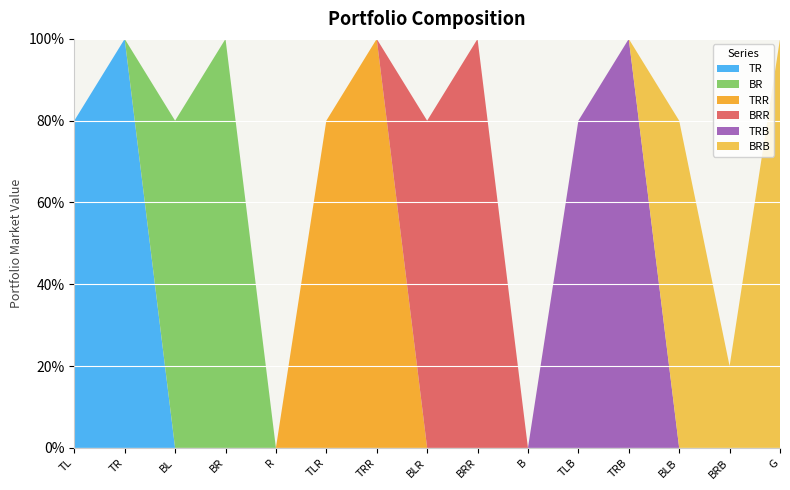

Reading right to left, list all the values displayed in this chart.

TR: G=0.0	BRB=0.0	BLB=0.0	TRB=0.0	TLB=0.0	B=0.0	BRR=0.0	BLR=0.0	TRR=0.0	TLR=0.0	R=0.0	BR=0.0	BL=0.0	TR=1.0	TL=0.8
BR: G=0.0	BRB=0.0	BLB=0.0	TRB=0.0	TLB=0.0	B=0.0	BRR=0.0	BLR=0.0	TRR=0.0	TLR=0.0	R=0.0	BR=1.0	BL=0.8	TR=0.0	TL=0.0
TRR: G=0.0	BRB=0.0	BLB=0.0	TRB=0.0	TLB=0.0	B=0.0	BRR=0.0	BLR=0.0	TRR=1.0	TLR=0.8	R=0.0	BR=0.0	BL=0.0	TR=0.0	TL=0.0
BRR: G=0.0	BRB=0.0	BLB=0.0	TRB=0.0	TLB=0.0	B=0.0	BRR=1.0	BLR=0.8	TRR=0.0	TLR=0.0	R=0.0	BR=0.0	BL=0.0	TR=0.0	TL=0.0
TRB: G=0.0	BRB=0.0	BLB=0.0	TRB=1.0	TLB=0.8	B=0.0	BRR=0.0	BLR=0.0	TRR=0.0	TLR=0.0	R=0.0	BR=0.0	BL=0.0	TR=0.0	TL=0.0
BRB: G=1.0	BRB=0.2	BLB=0.8	TRB=0.0	TLB=0.0	B=0.0	BRR=0.0	BLR=0.0	TRR=0.0	TLR=0.0	R=0.0	BR=0.0	BL=0.0	TR=0.0	TL=0.0